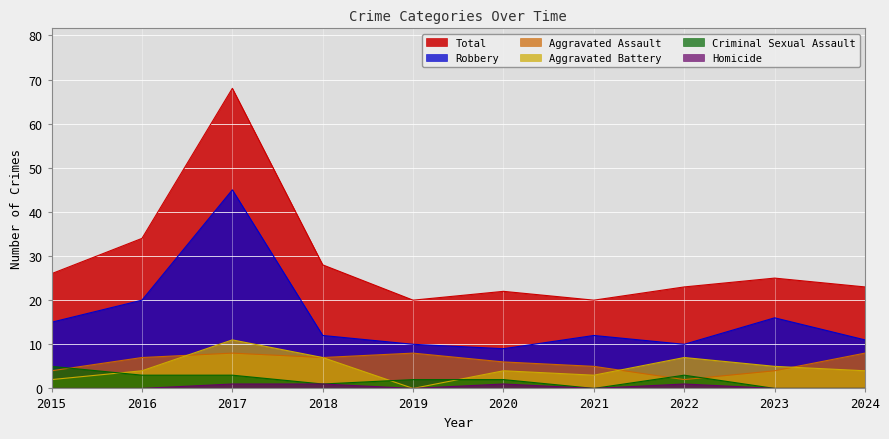

Which series has the largest range (max minus min)?

Total